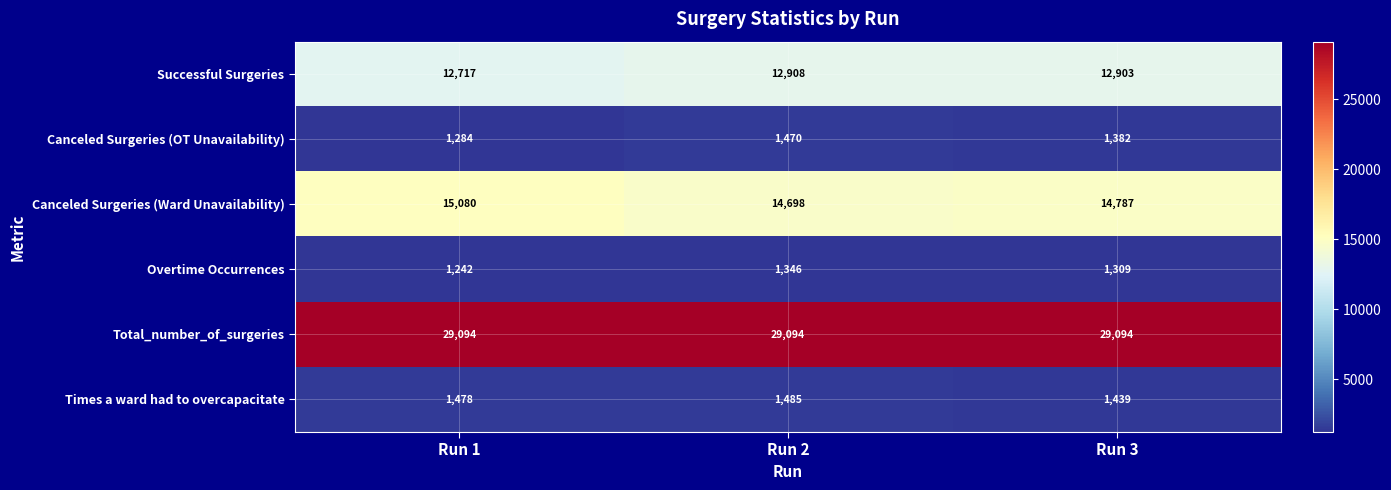

Reading left to right, extract all data points from this chart.

Successful Surgeries: 12717	12908	12903
Canceled Surgeries (OT Unavailability): 1284	1470	1382
Canceled Surgeries (Ward Unavailability): 15080	14698	14787
Overtime Occurrences: 1242	1346	1309
Total_number_of_surgeries: 29094	29094	29094
Times a ward had to overcapacitate: 1478	1485	1439